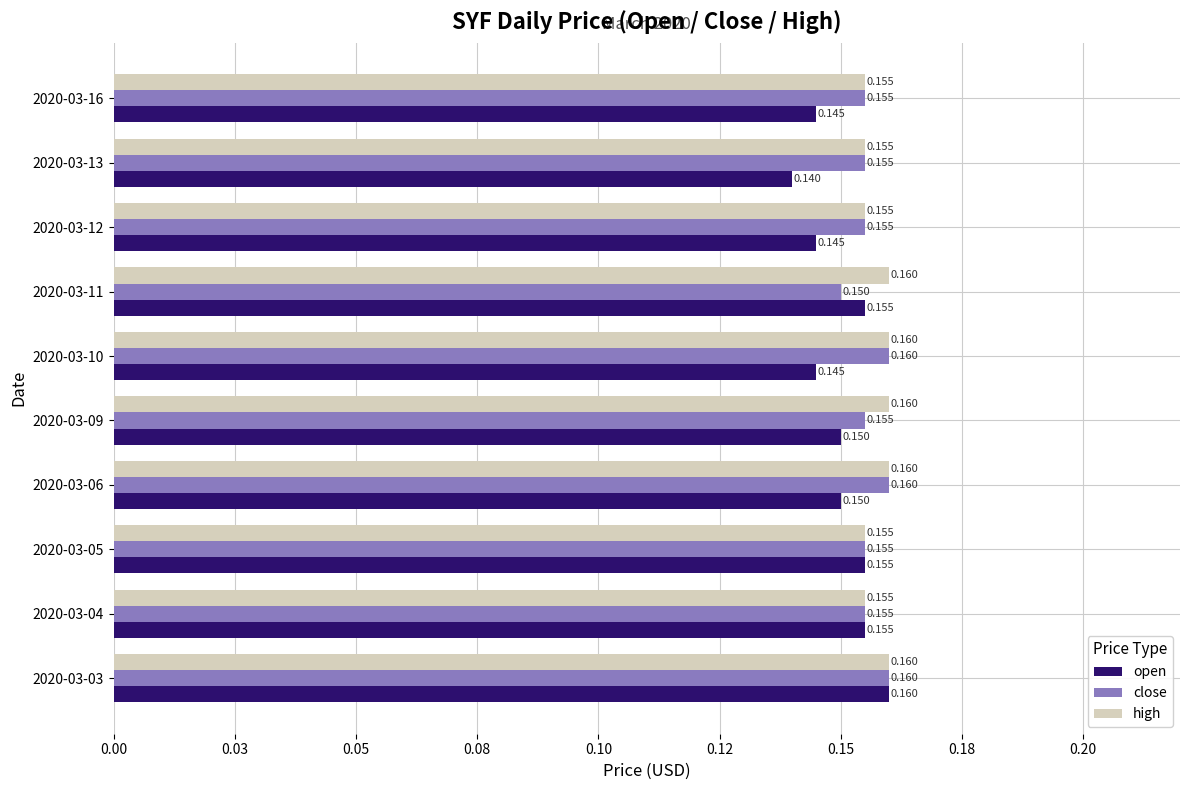

What are all the series names shown in the legend?

open, close, high